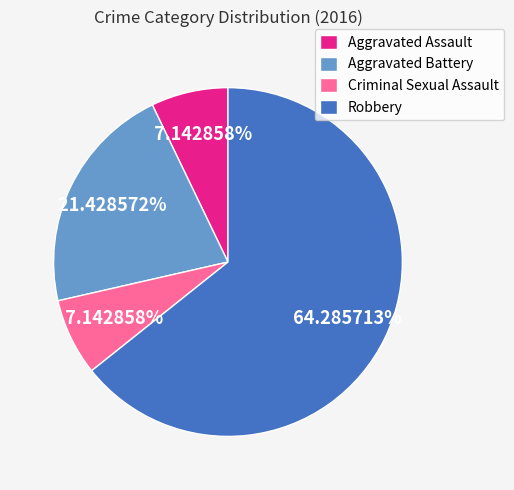

Count the number of slices in the pie.

4